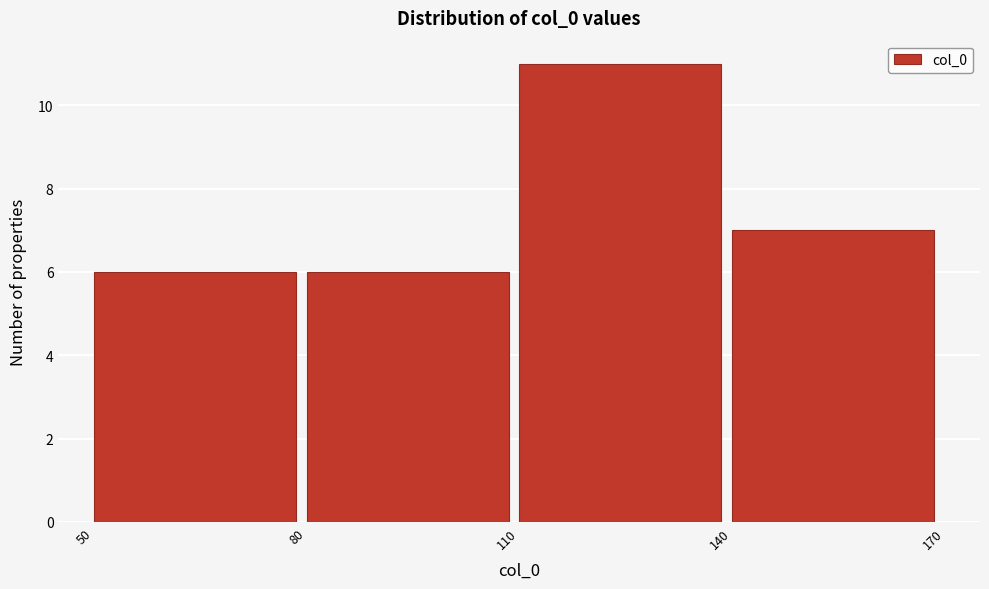

Reading left to right, transcribe this chart: for each bar, give the range it covers on the x-axis and its height. The values are not printed on the chart, so give them approximately, as read against the axis.

50 to 80: 6
80 to 110: 6
110 to 140: 11
140 to 170: 7